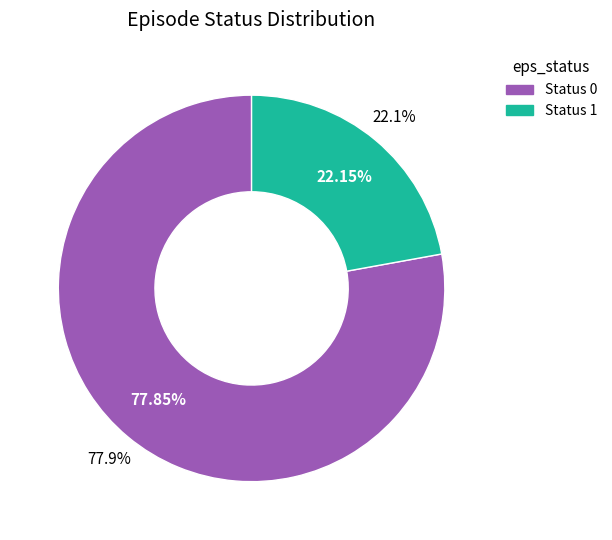

To the nearest percent, what is the difference between the largest and smallest slice percentages?

56%